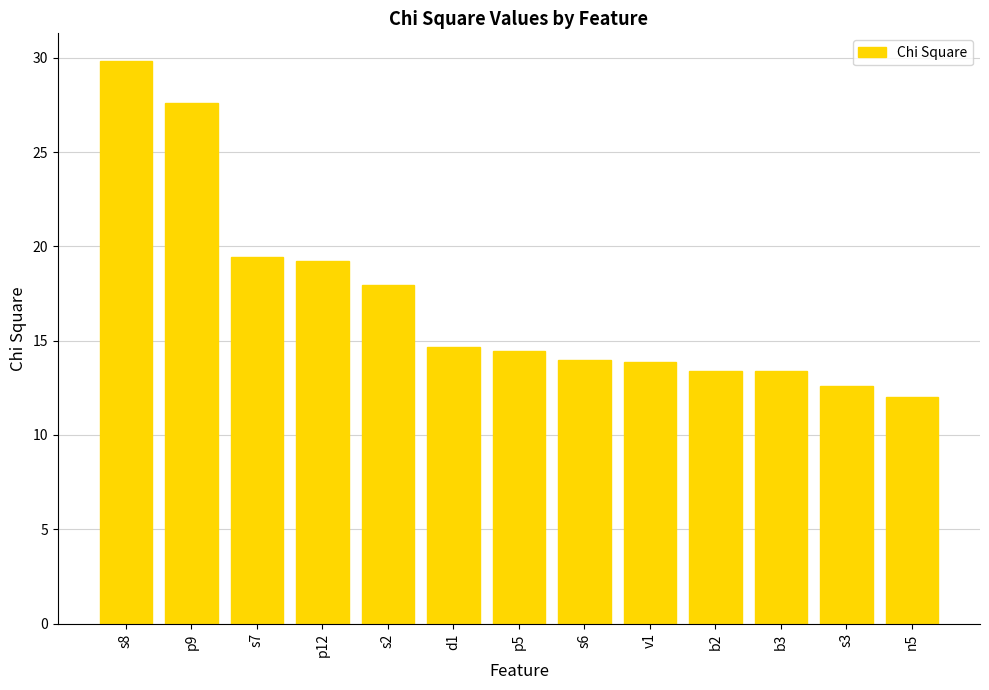

What is the label of the 6th bar from the right?

s6